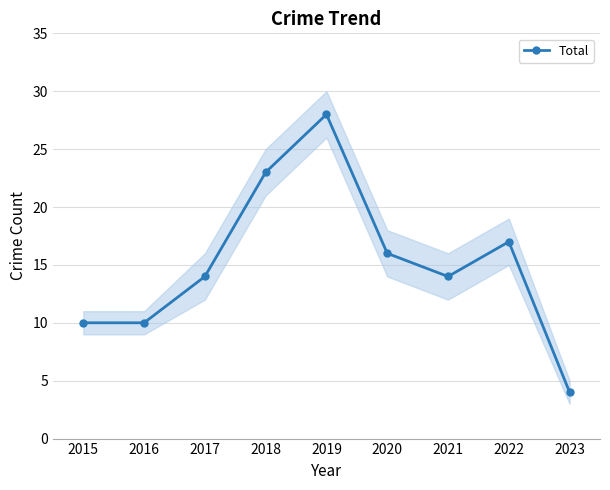

Rank the categories by value from highest to lowest.

2019, 2018, 2022, 2020, 2017, 2021, 2015, 2016, 2023